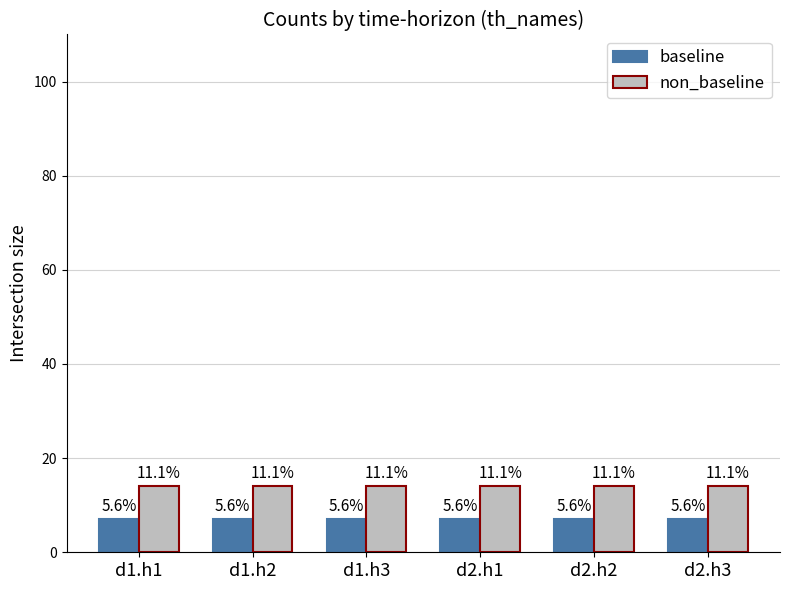

How many groups of bars are there?

6